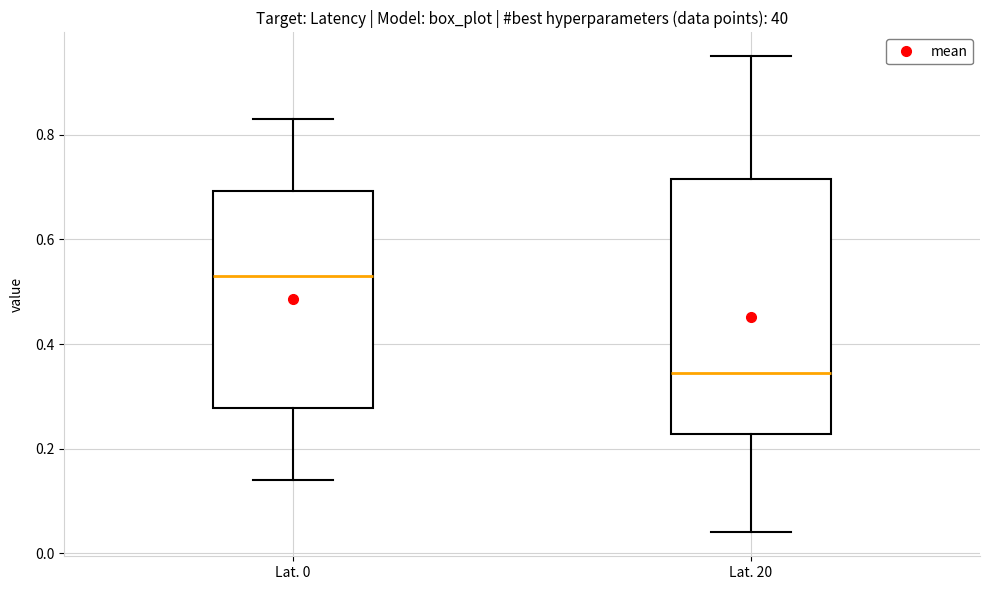

Where does the lower whisker of the box for Lat. 0 end on the y-axis? The values are not printed on the chart, so give them approximately, as read against the axis.

0.14